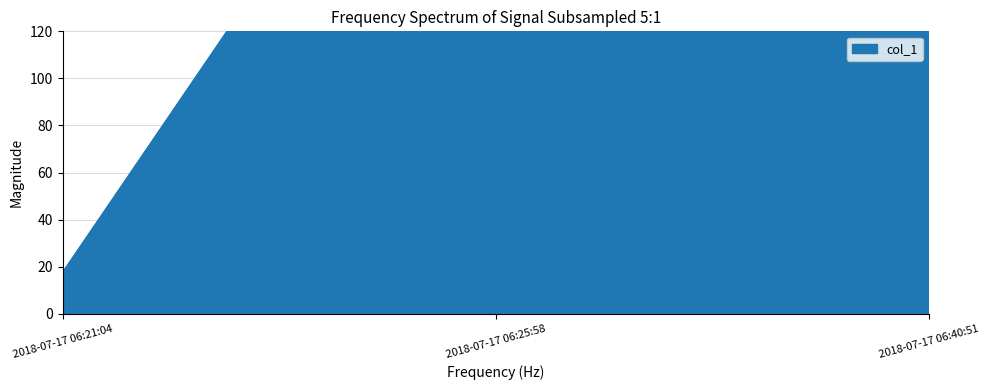

Rank the categories by value from highest to lowest.

2018-07-17 06:40:51, 2018-07-17 06:25:58, 2018-07-17 06:21:04